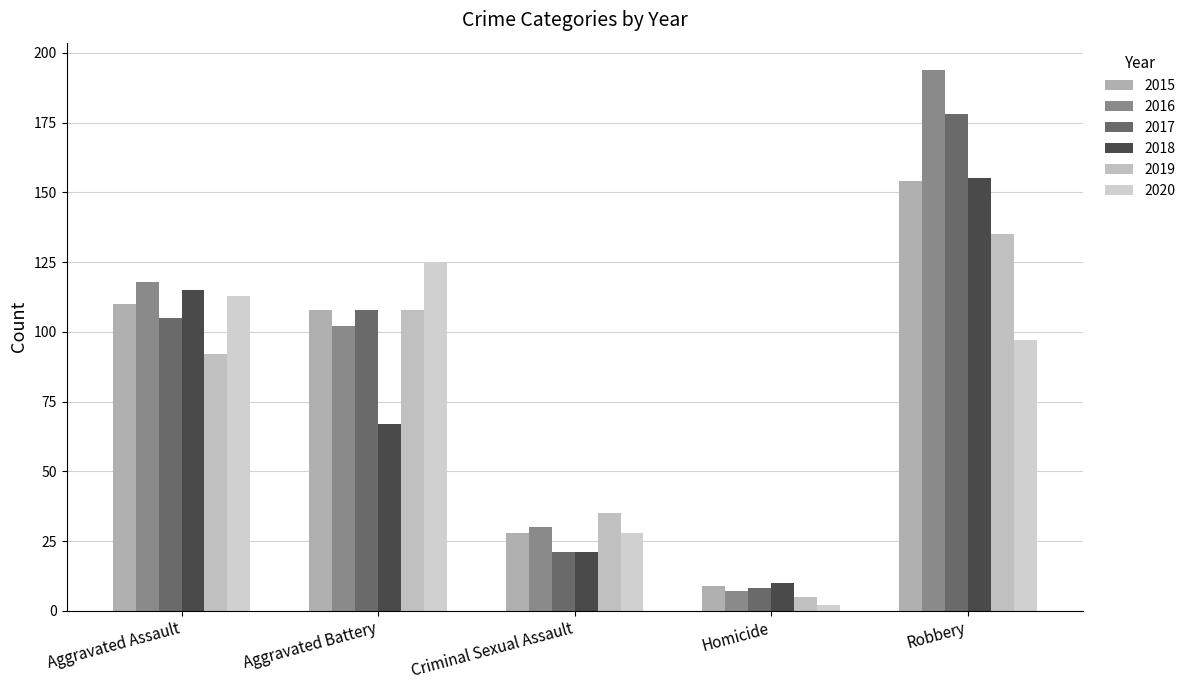

What is the difference between the maximum and second lowest values in the 2019 series?

100